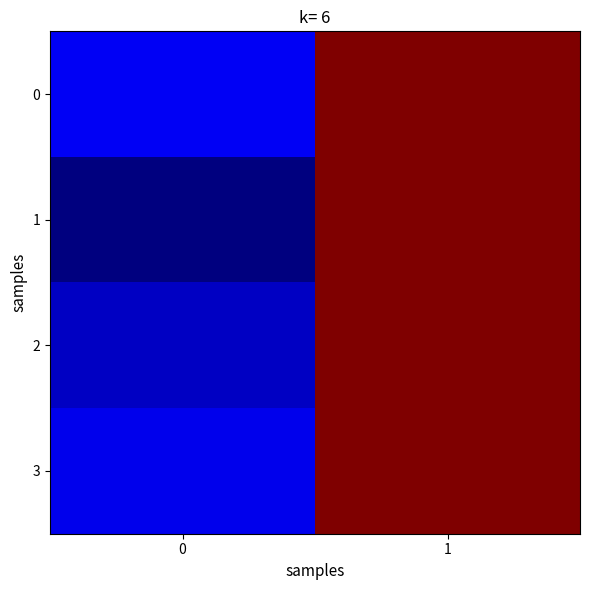

How many data points does each series have?

2